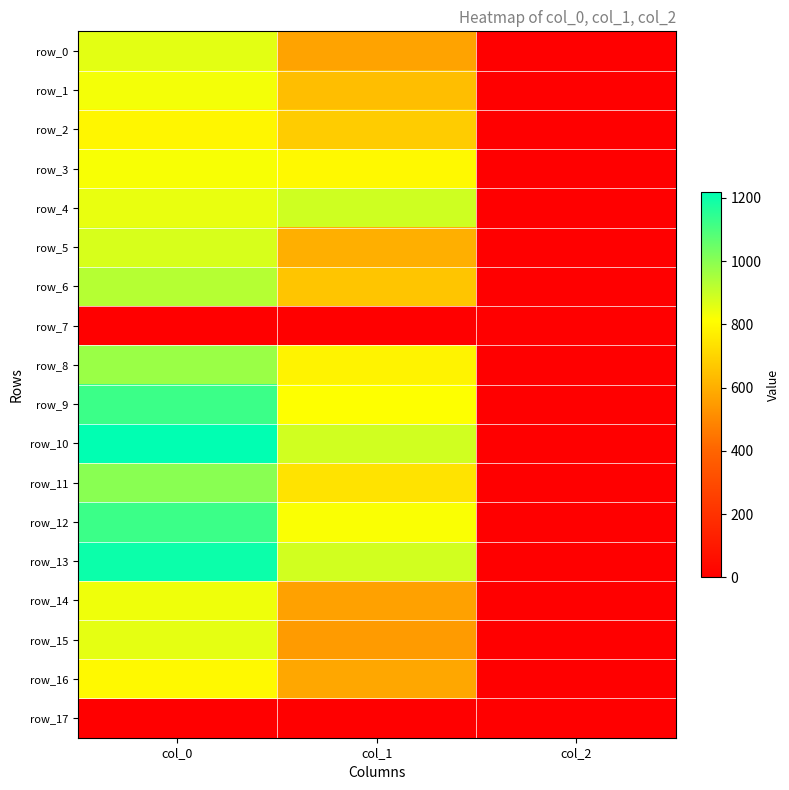

What is the spread (max minus min) of values at col_1?

891.0